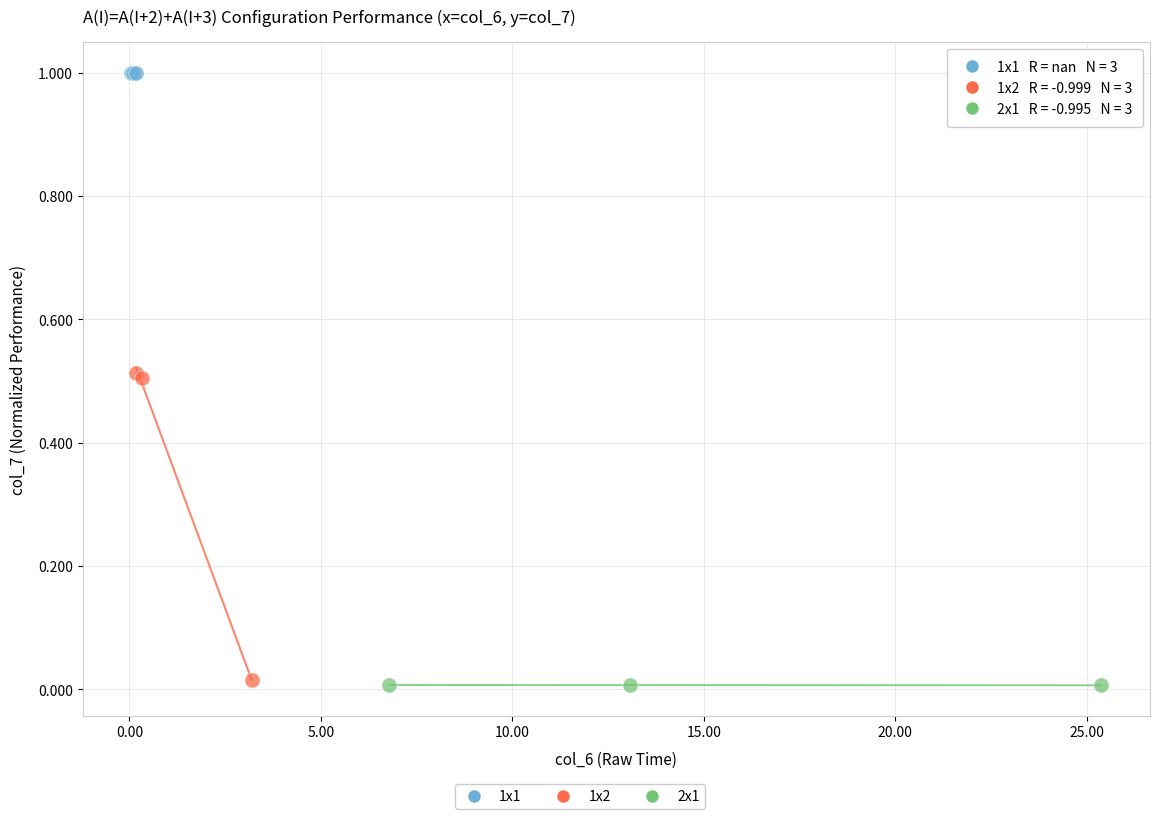

Which series reaches the maximum Y coordinate?

1x1